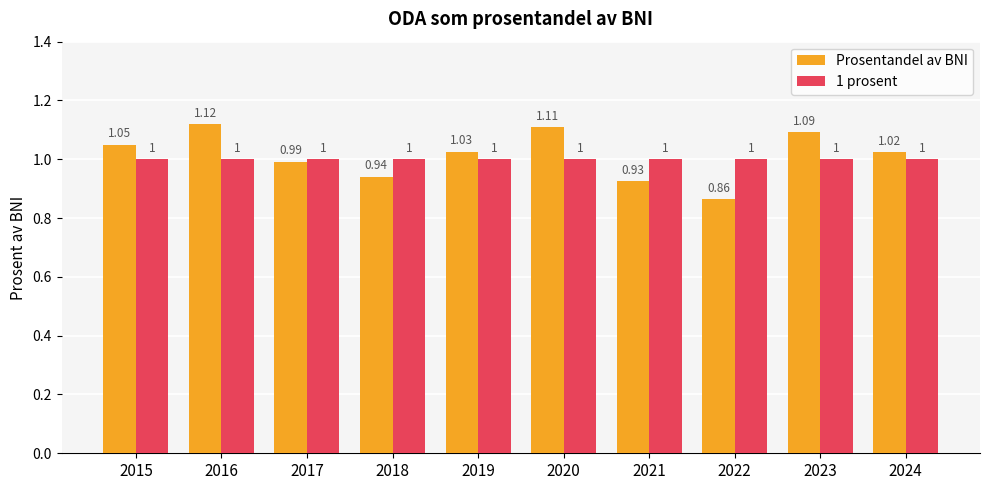

True or false: 1 prosent has a value of 1.0 at 2023.

True